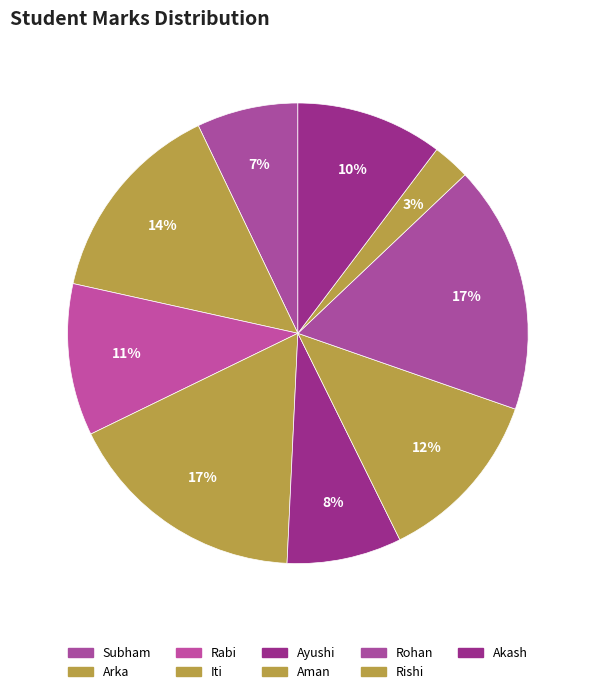

Is it true that Rabi is 24% of the pie?

False